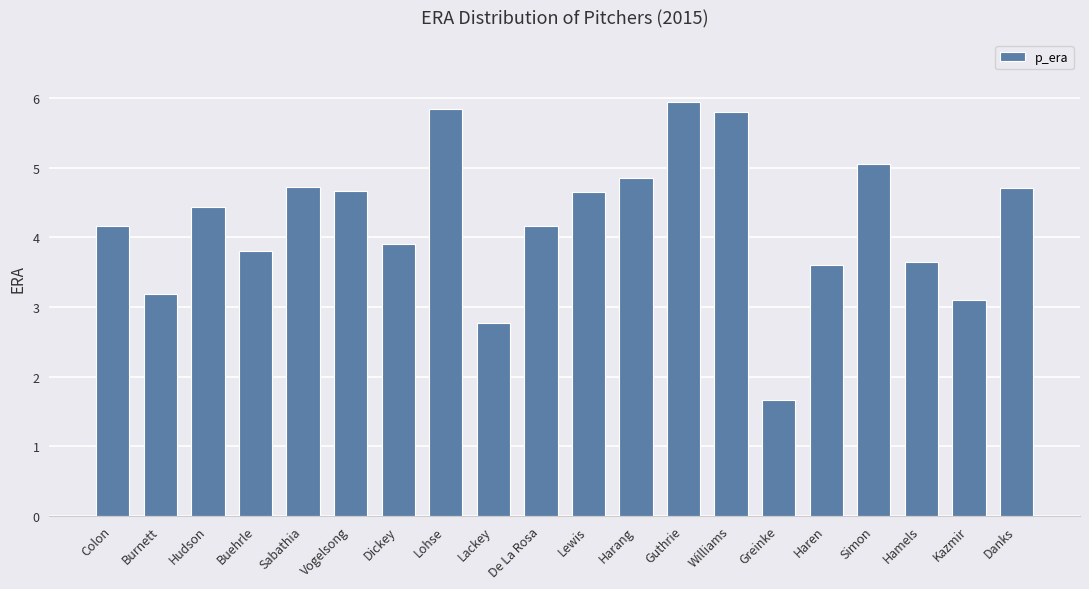

The value at Guthrie is 1.5. True or false?

False